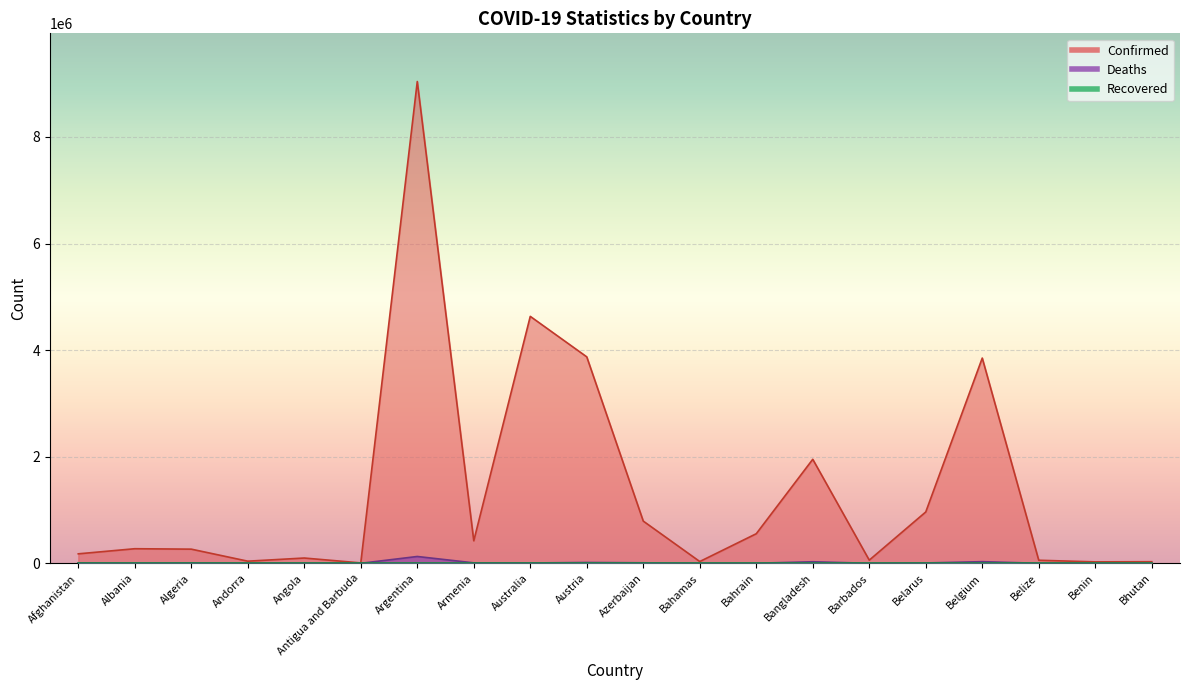

Does the chart display data point markers on the line(s)?

No